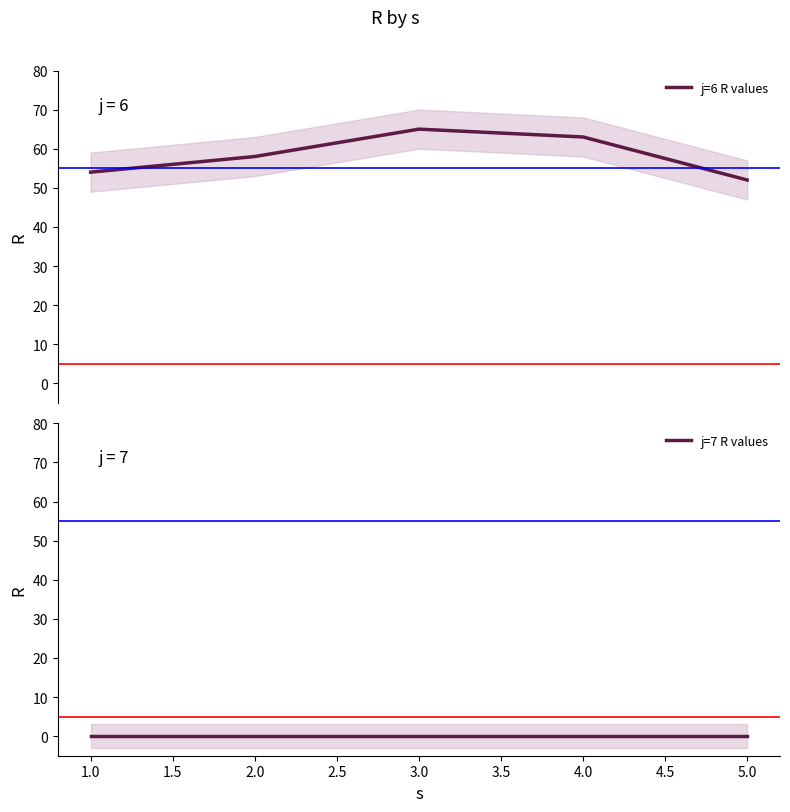

Is this an area chart (filled region under the line)?

No